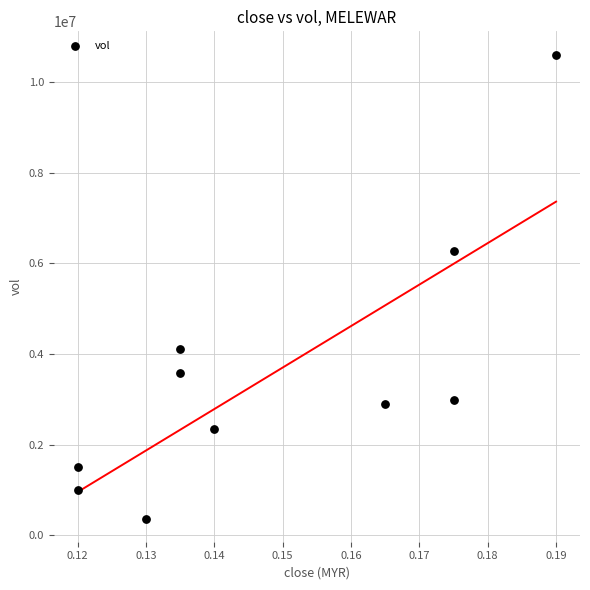

What is the average Y value?

3564770